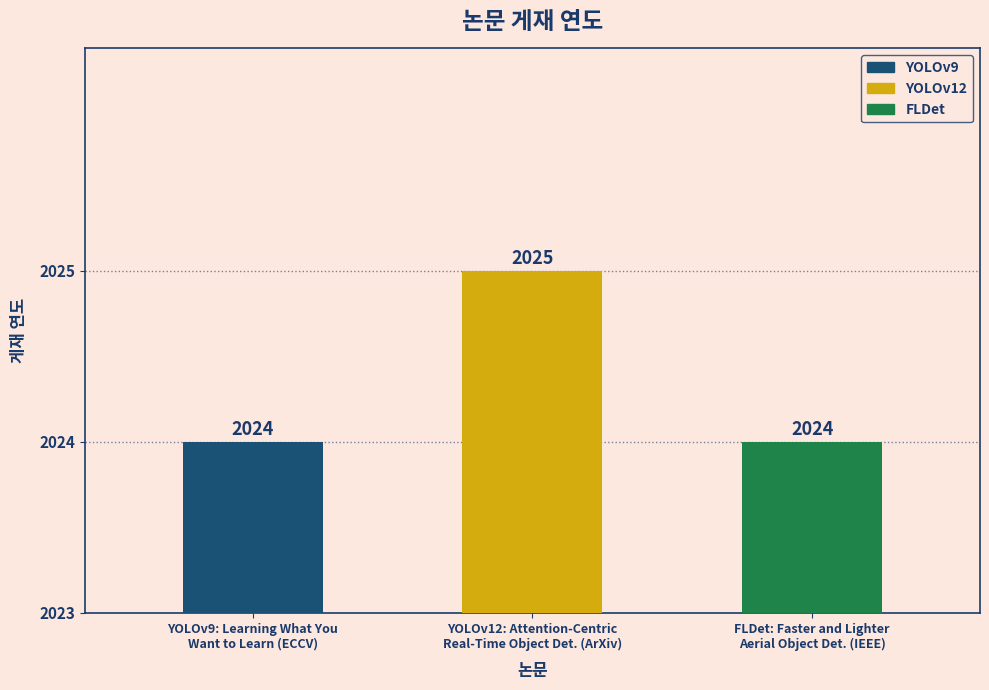

What is the label of the 1st bar from the left?

YOLOv9